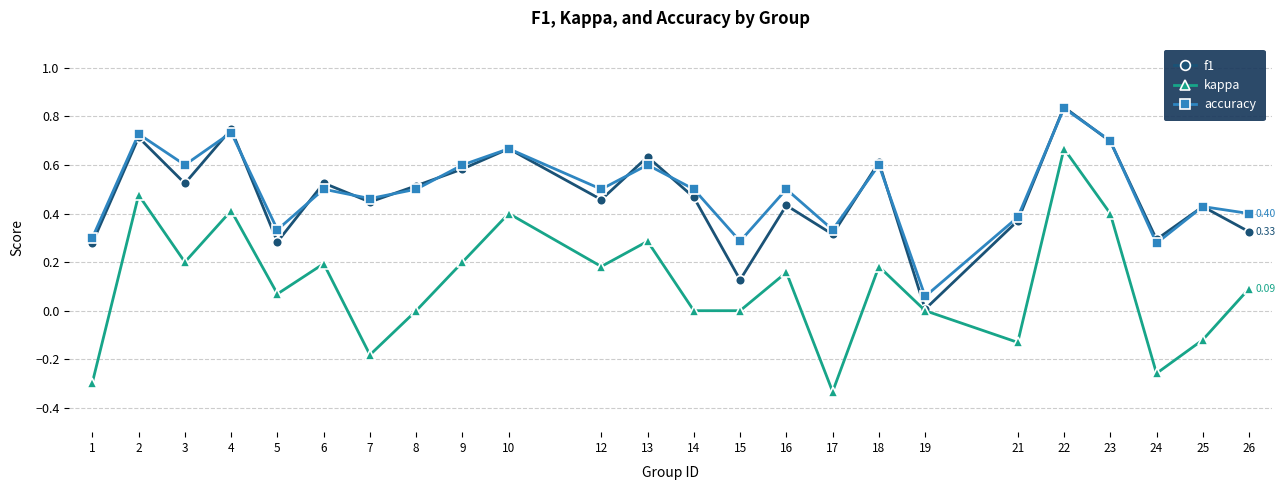

Which series has the largest range (max minus min)?

kappa